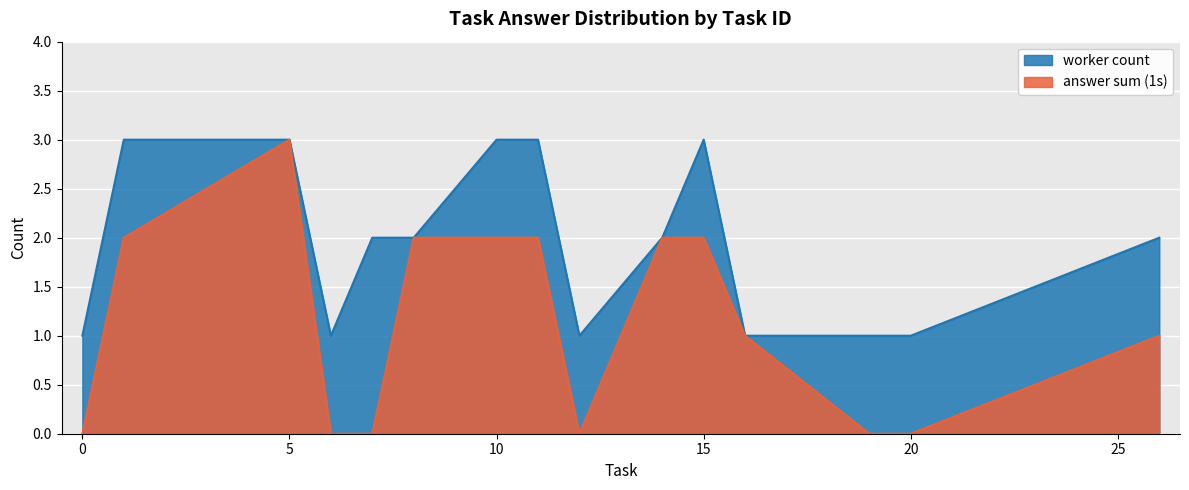

True or false: worker_count and answer_sum cross at least once.

False